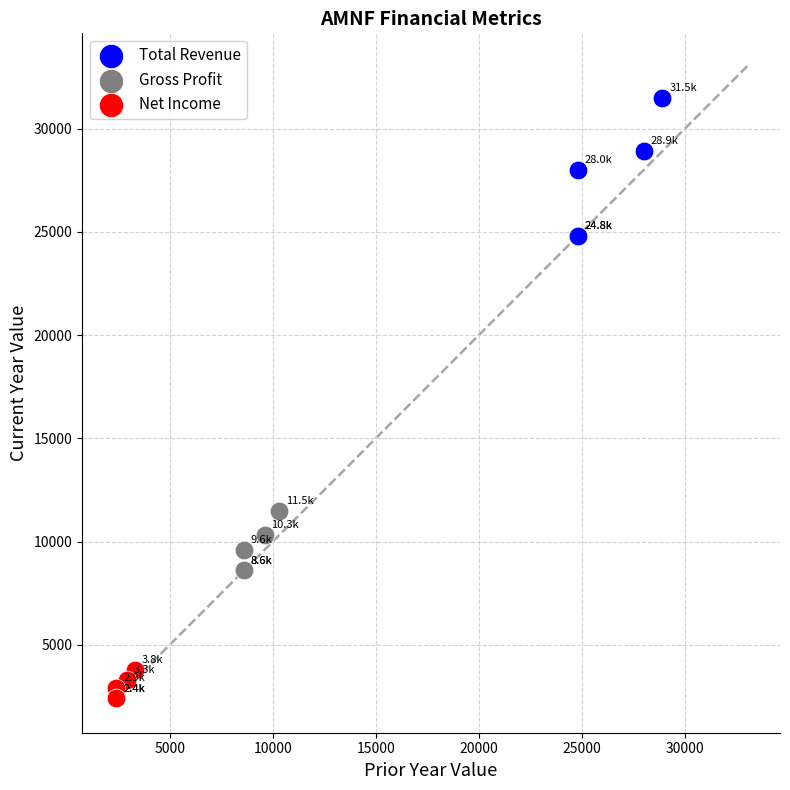

Which series contains the lowest Y value?

Net Income